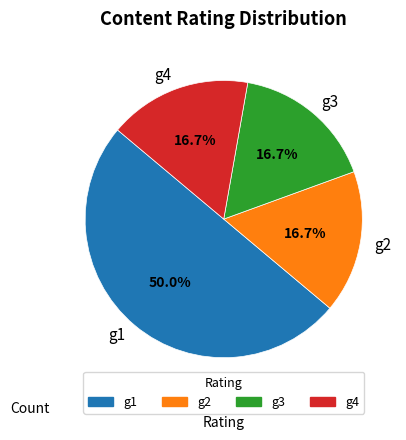

What is the majority slice?

g1